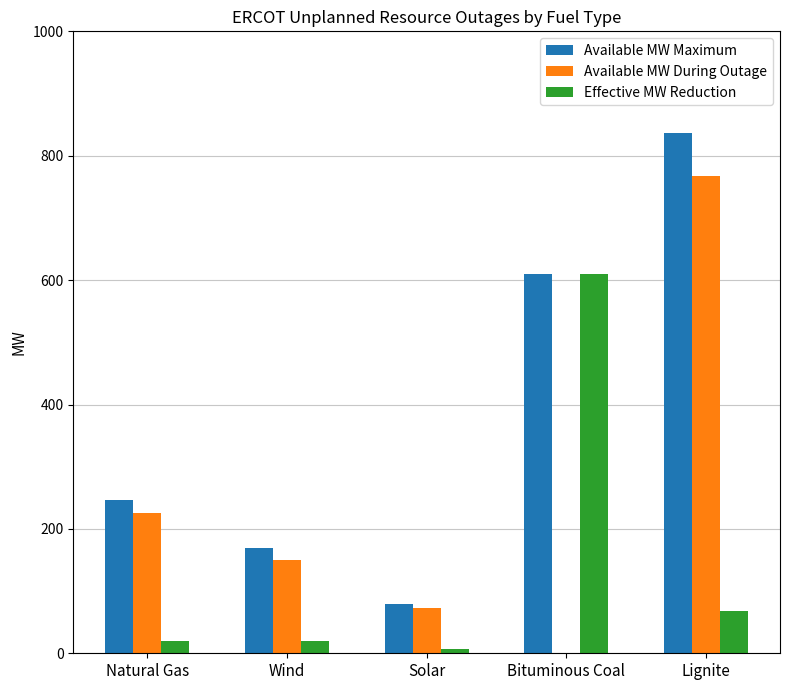

Between Wind and Lignite, which series saw the biggest shift?

Available MW Maximum